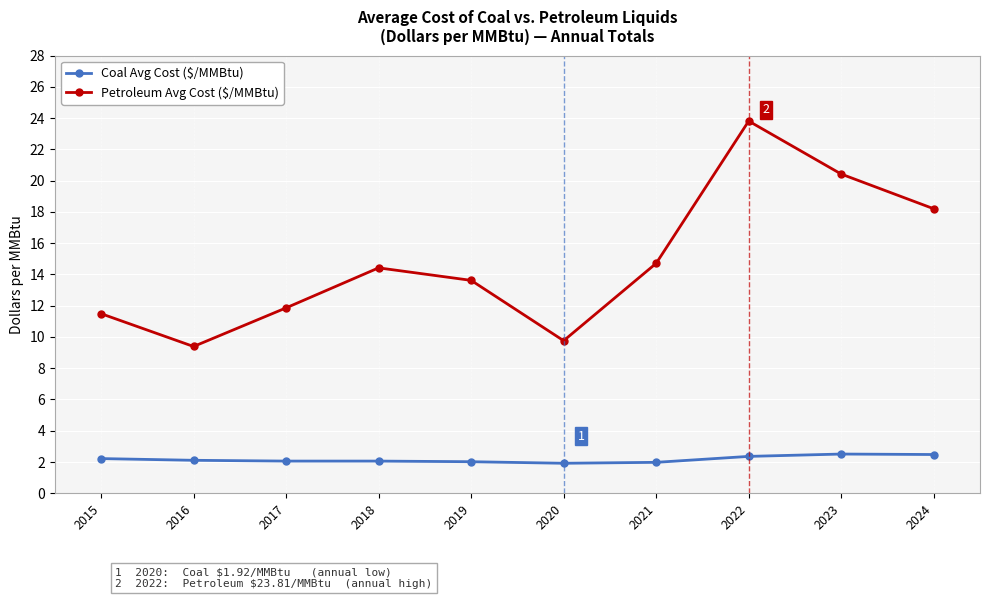

List the series in order of their overall mean, highest first.

Petroleum Avg Cost ($/MMBtu), Coal Avg Cost ($/MMBtu)